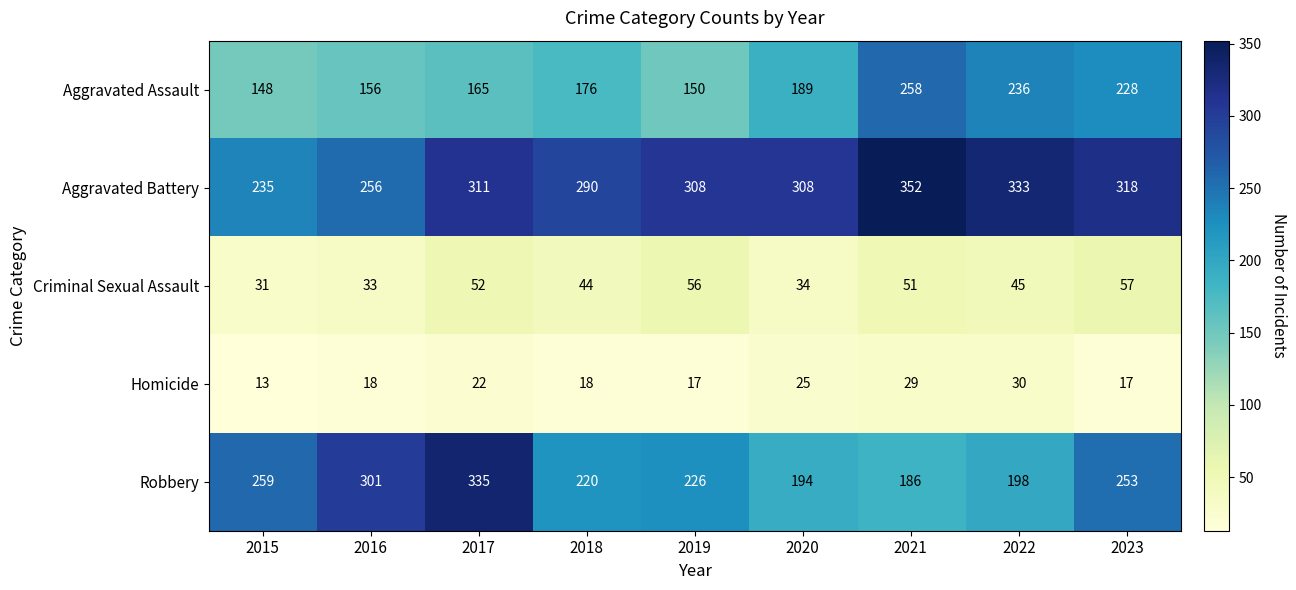

At how many categories does at least one series exceed 238?

9